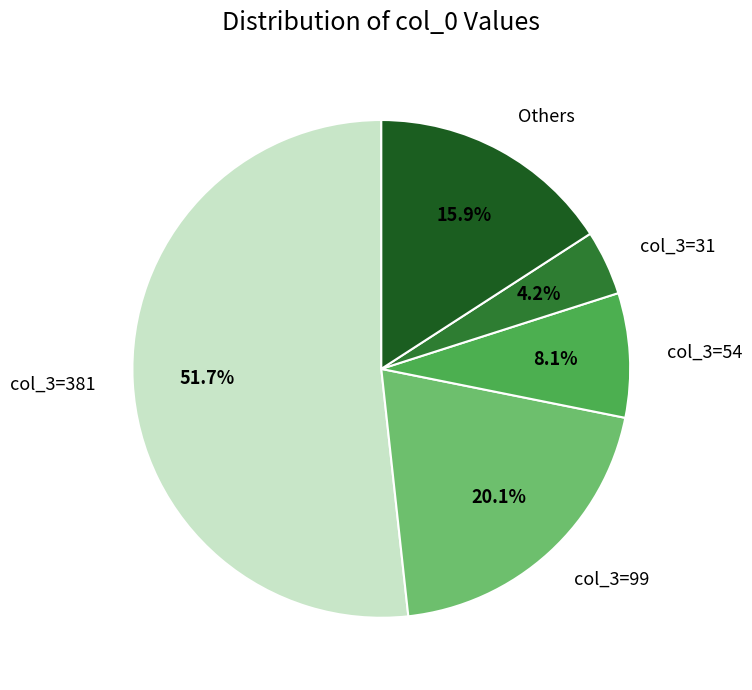

Between col_3=381 and col_3=31, which is larger?

col_3=381